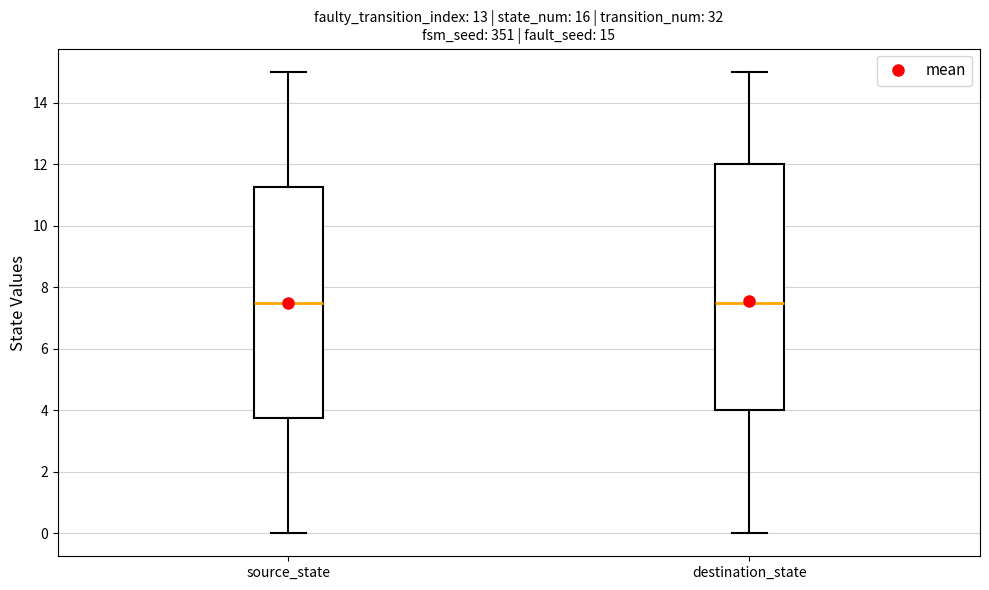

Which box is the tallest, from its lower edge to its upper edge?

destination_state